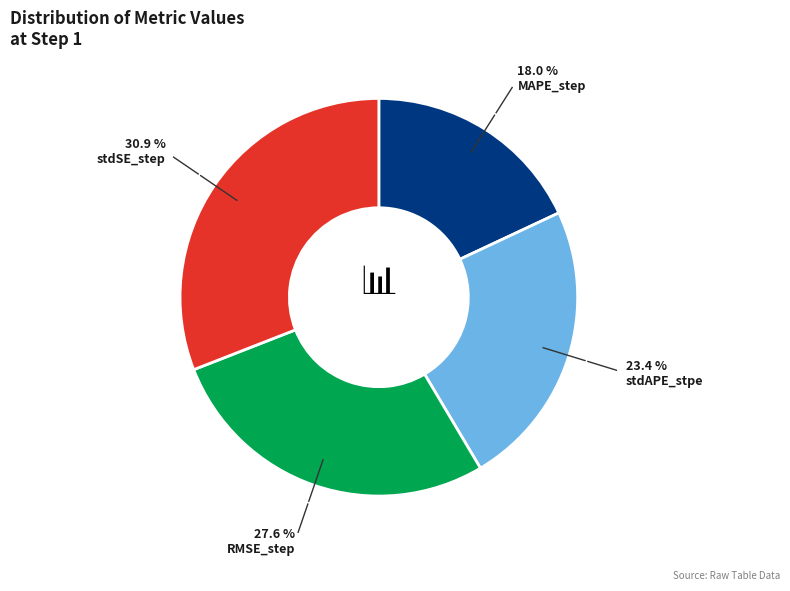

Which category has the smallest portion of the pie?

MAPE_step